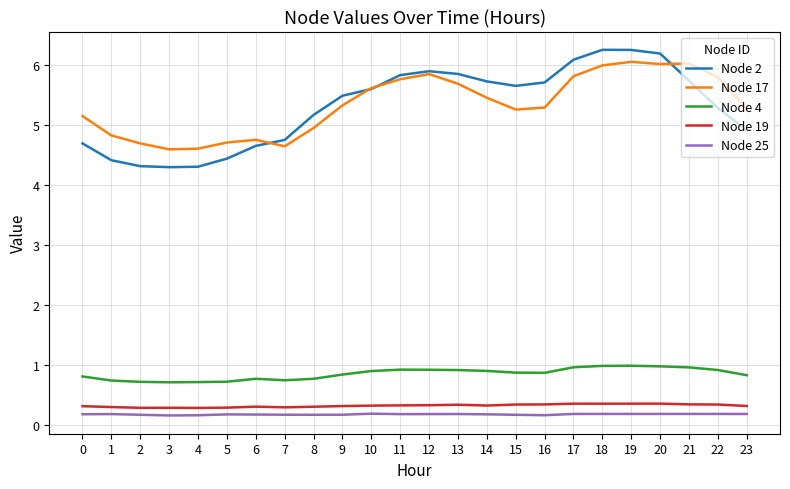

What is the total value across all series at 7?

10.6